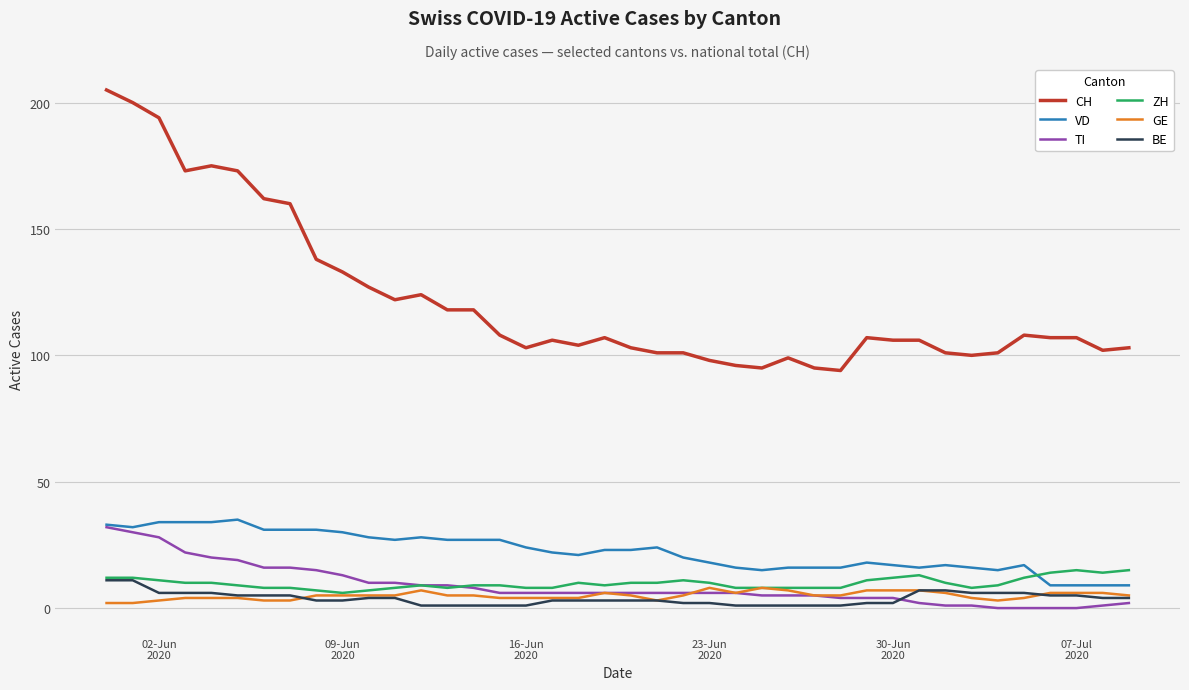

Does the chart have visible grid lines?

Yes